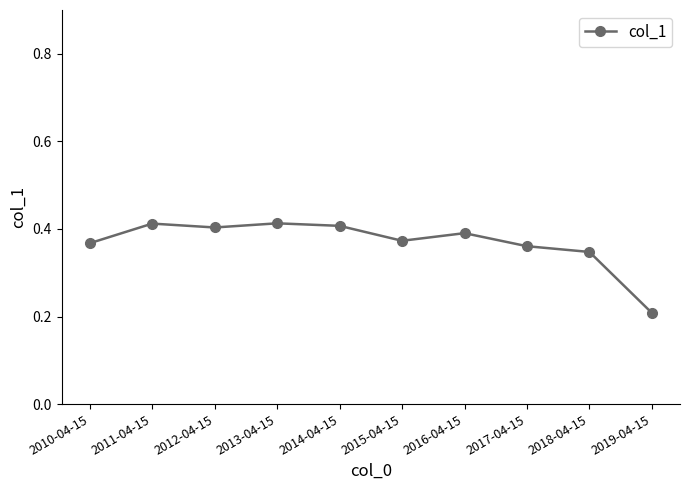

What is the sum of all values?

3.7